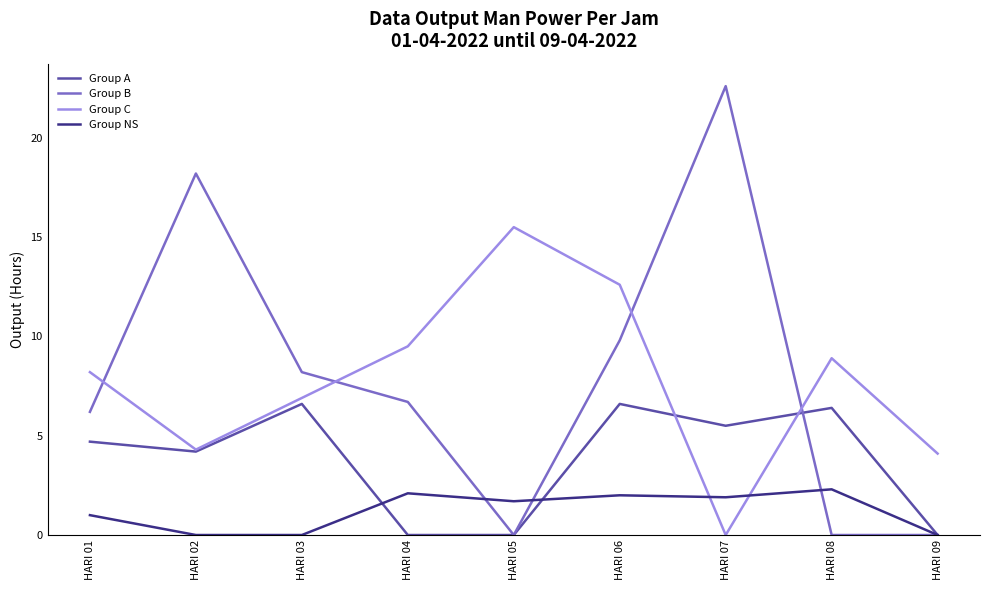

What is the difference between the maximum and minimum values in the Group NS series?

2.3